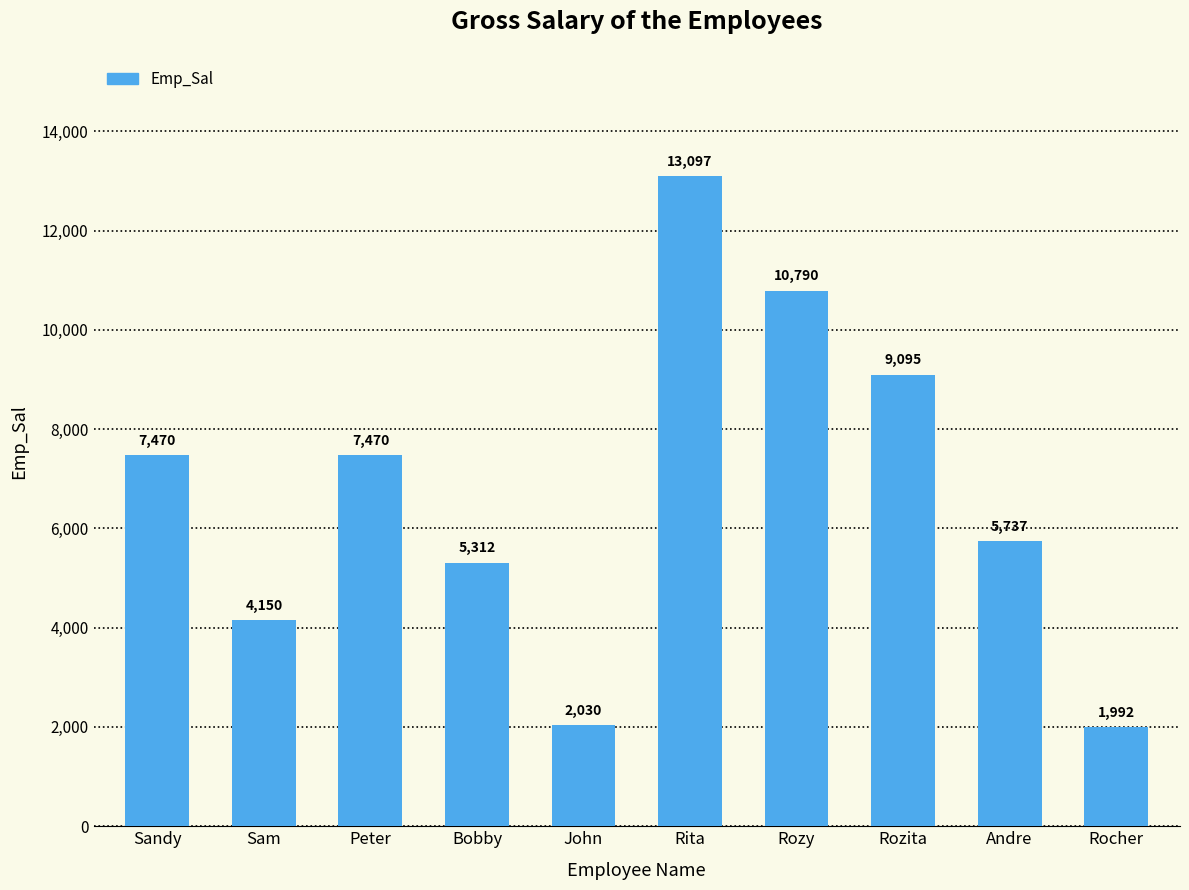

Approximately how many times larger is the value at Sam compared to Peter?

0.6